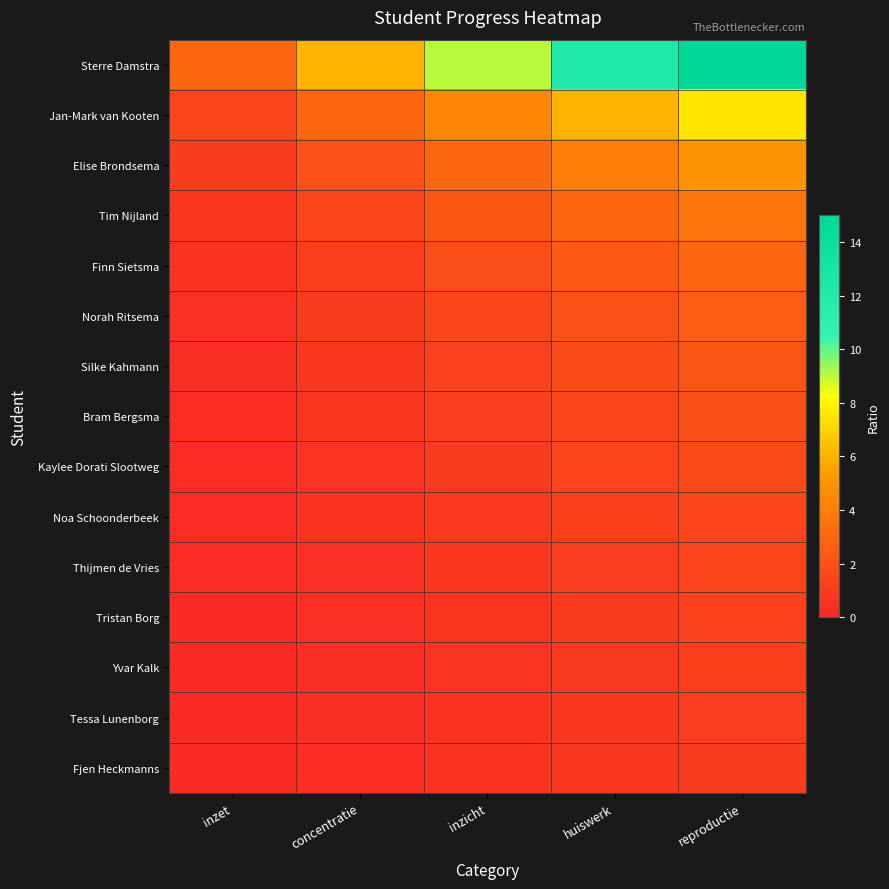

How many distinct data groups are displayed?

15